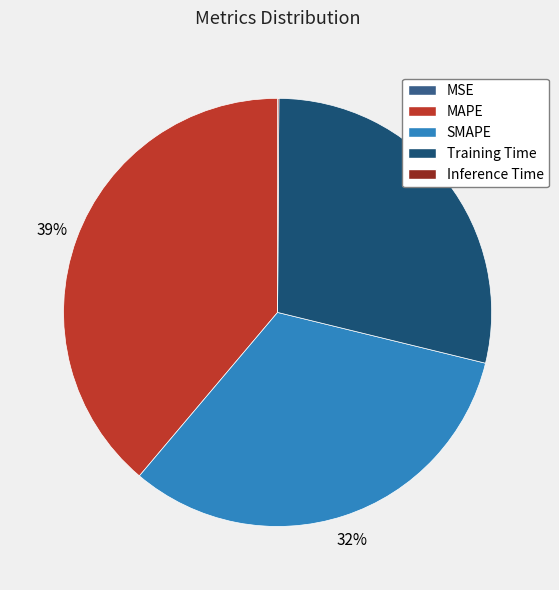

To the nearest percent, what is the difference between the MAPE and SMAPE slice percentages?

6%